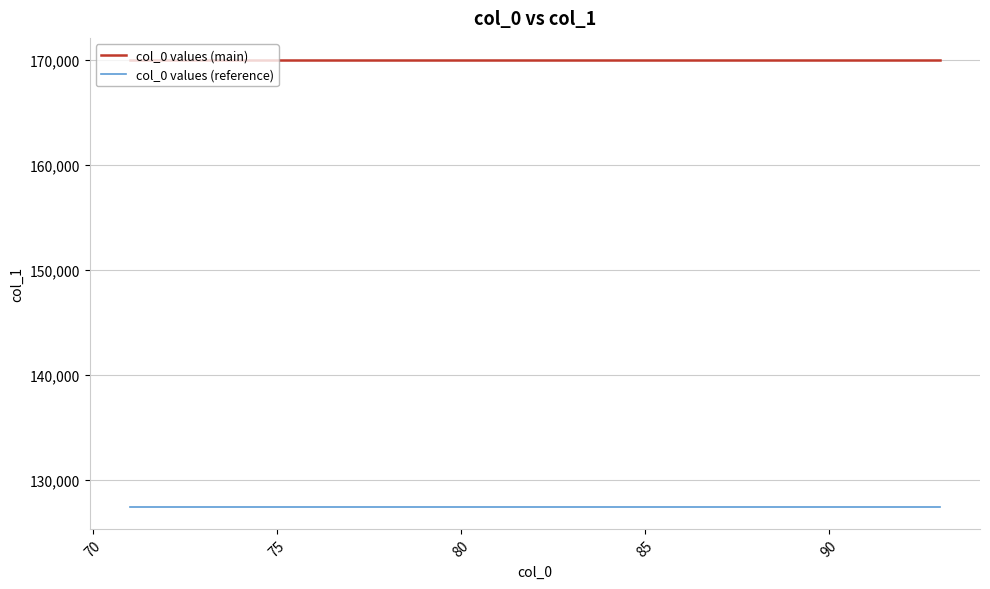

What is the highest value of the col_0 values (main) series?

170000